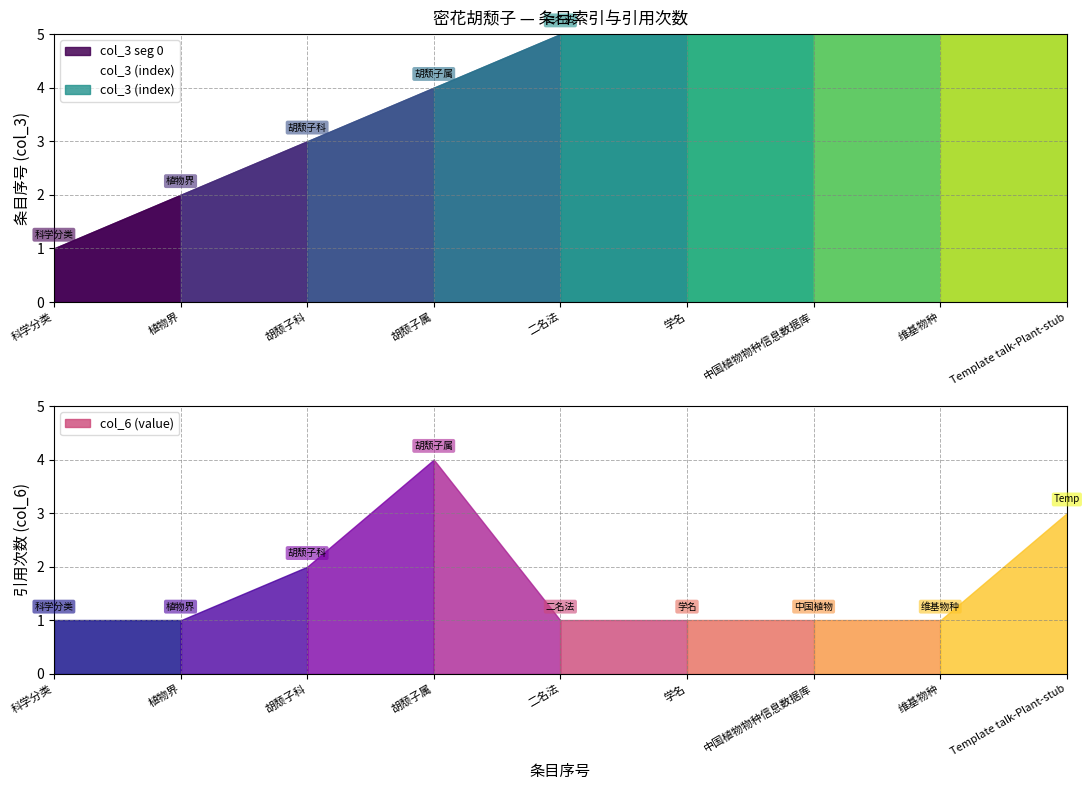

What is the average value of the col_6 (value) series?

2